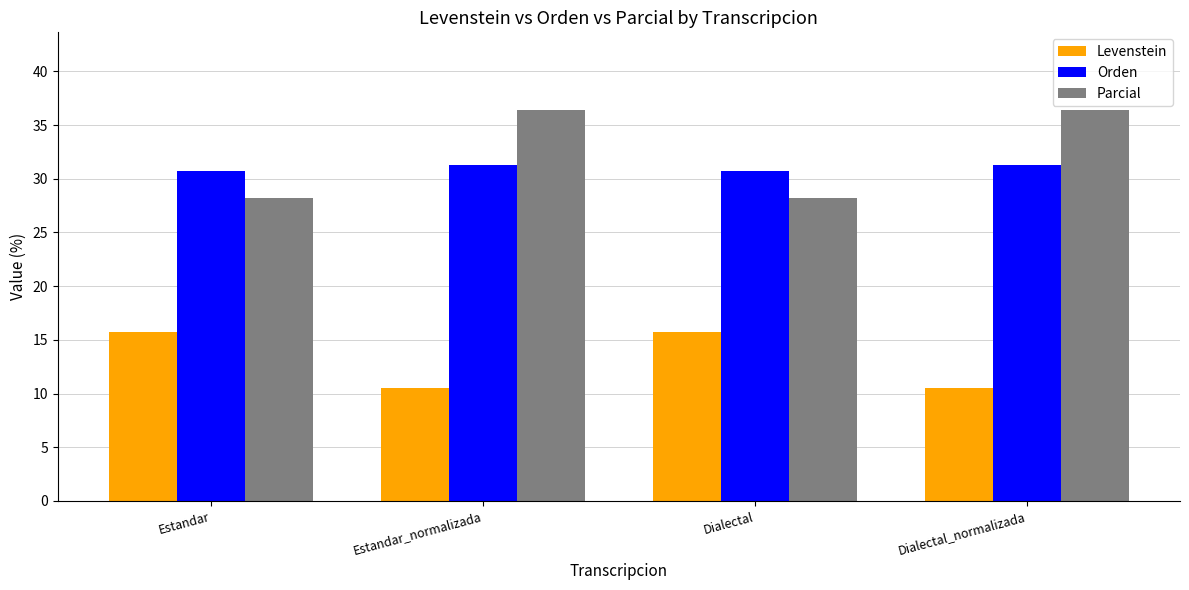

What is the minimum value shown in the chart?

10.5